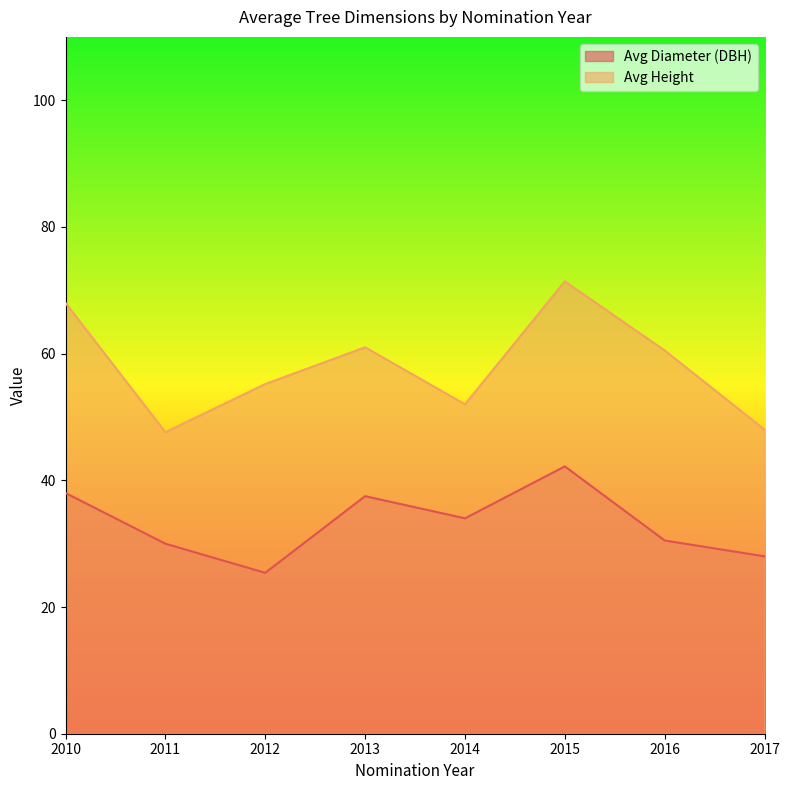

The value of Avg Diameter (DBH) at 2013 is 37.5. True or false?

True